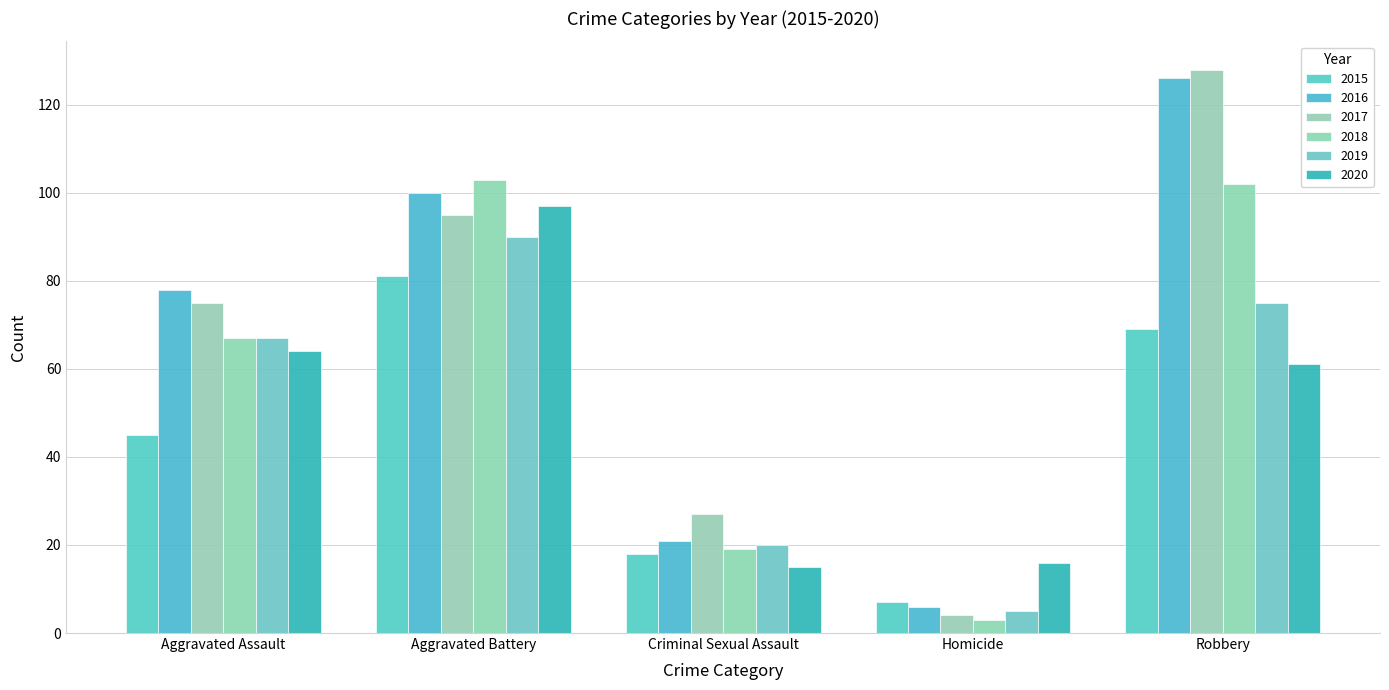

Are the bars grouped side by side (vs. stacked)?

Yes